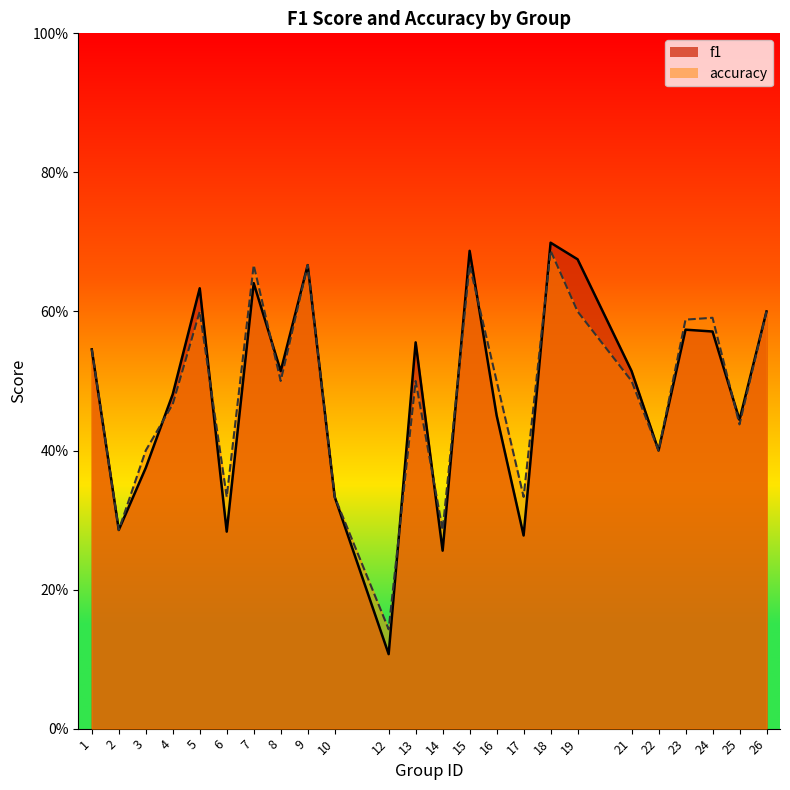

Does the chart display data point markers on the line(s)?

No